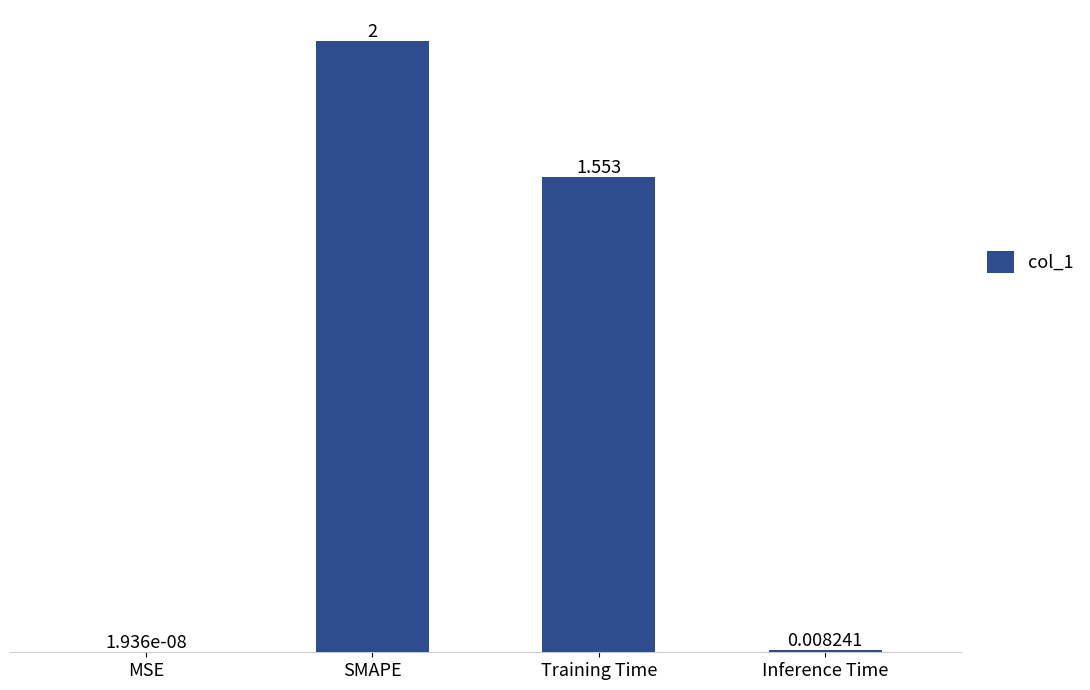

Between Inference Time and MSE, which is larger?

Inference Time